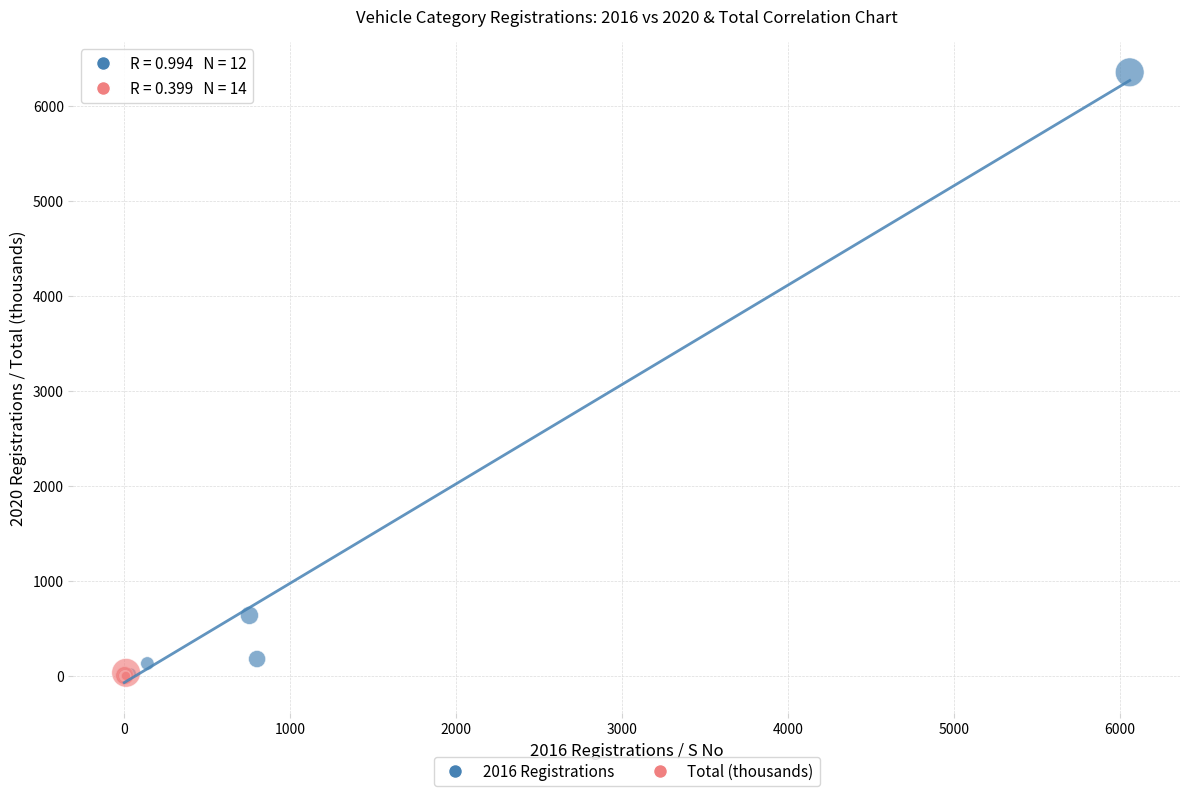

Which series reaches the maximum Y coordinate?

2016 Registrations